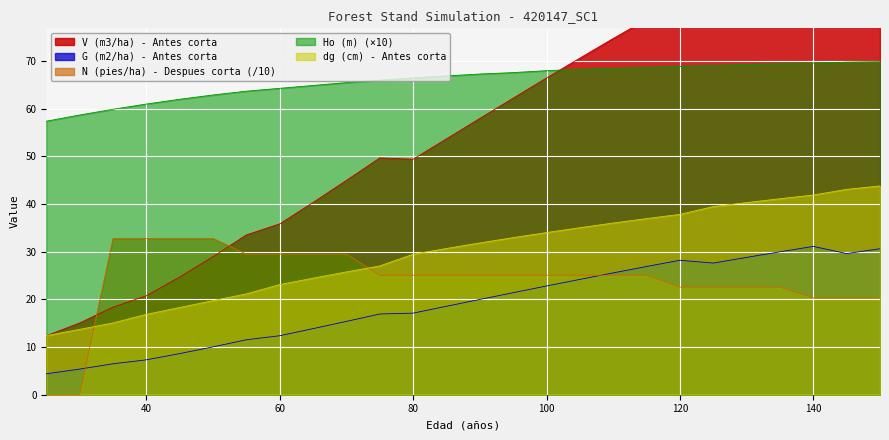

How many distinct data groups are displayed?

5